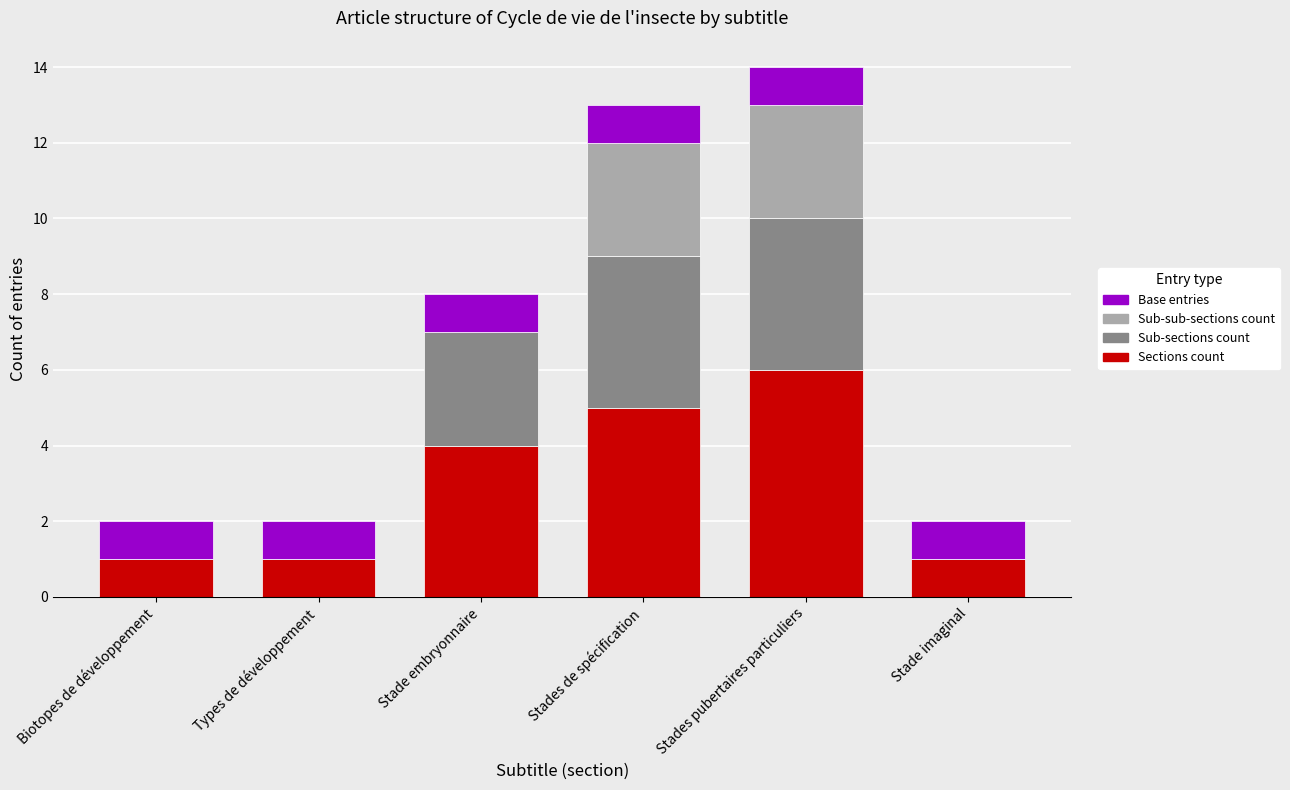

Are the bars horizontal?

No